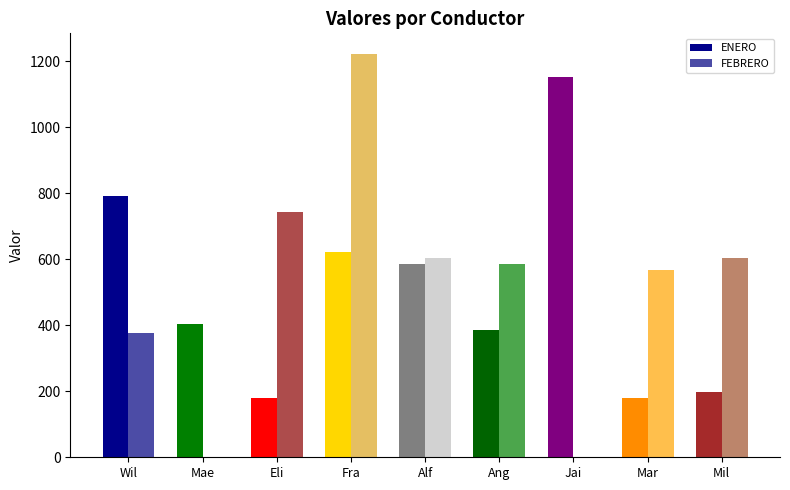

What is the spread (max minus min) of values at Mil?

405